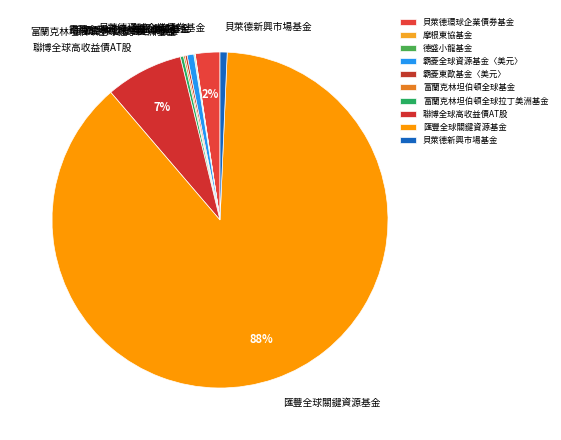

What is the ratio of the value at 貝萊德新興市場基金 to the value at 富蘭克林坦伯頓全球拉丁美洲基金?

2.3